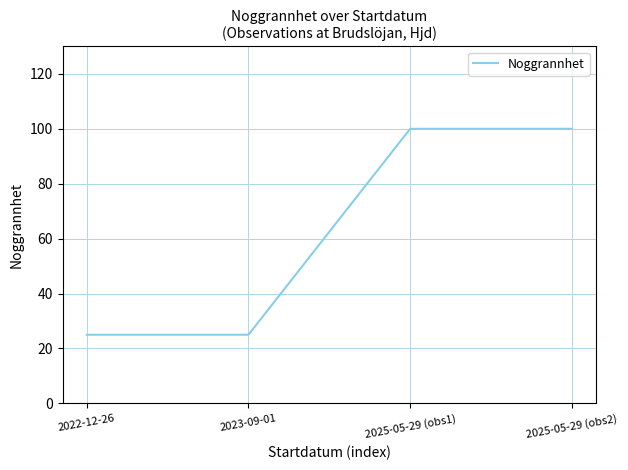

True or false: the data shows 25 at 2022-12-26.

True